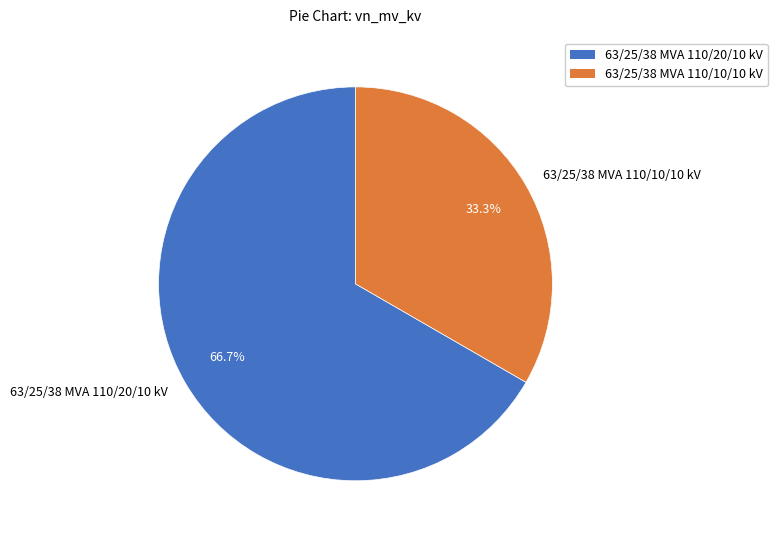

Which category has the biggest portion of the pie?

63/25/38 MVA 110/20/10 kV